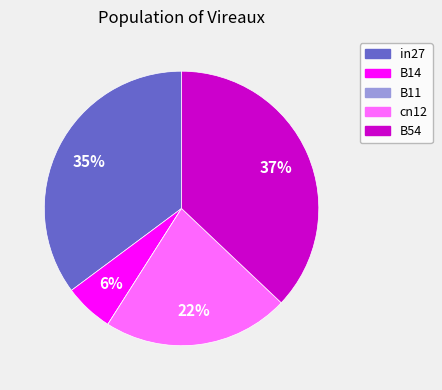

The B14 slice represents 11% of the pie. True or false?

False